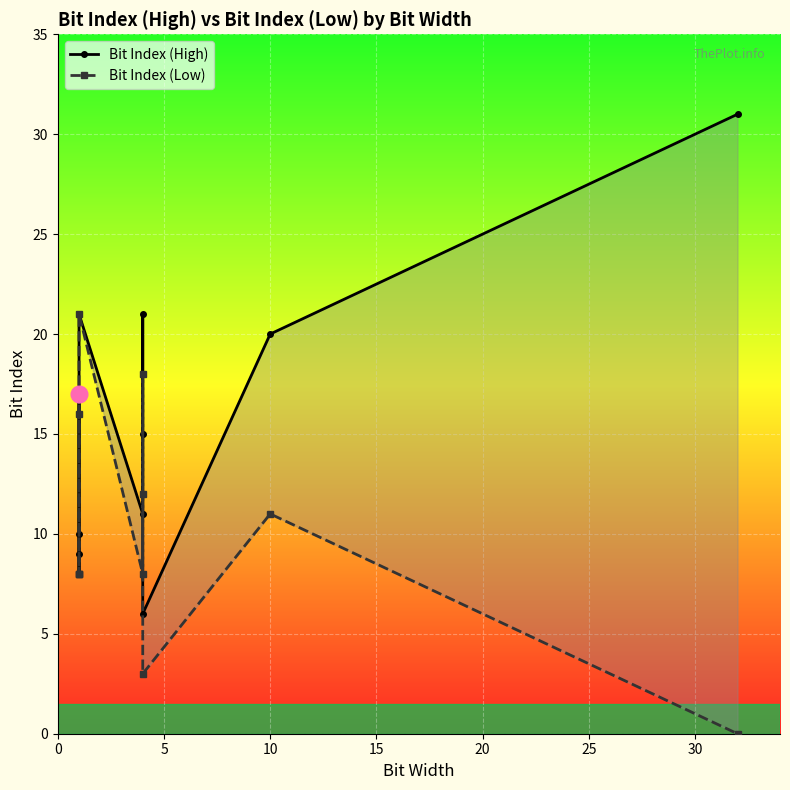

True or false: Bit Index (Low) and Bit Index (High) intersect in this chart.

False